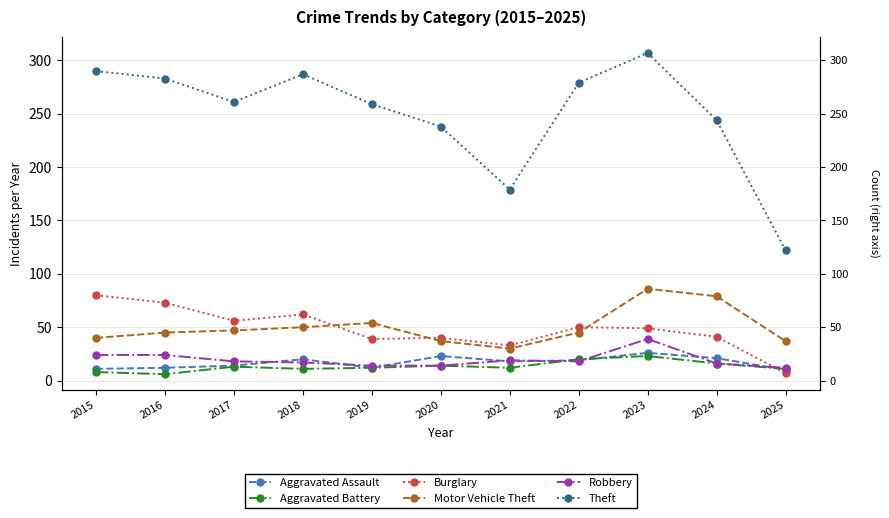

At which label is Robbery closest to 25?

2015